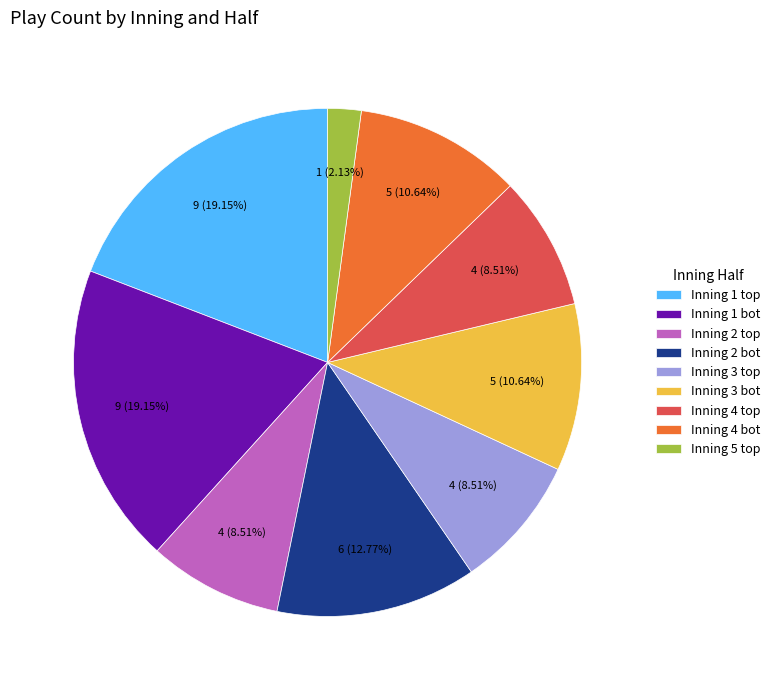

Is there a majority slice in this chart?

No